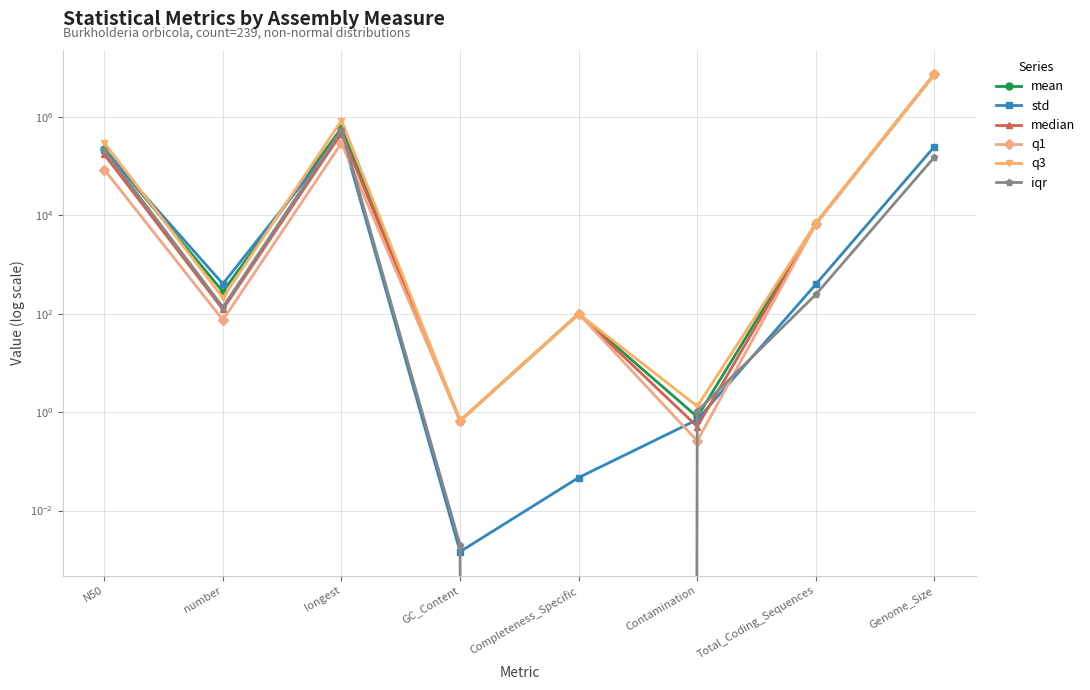

What value does the median series have at Genome_Size?

7550737.0